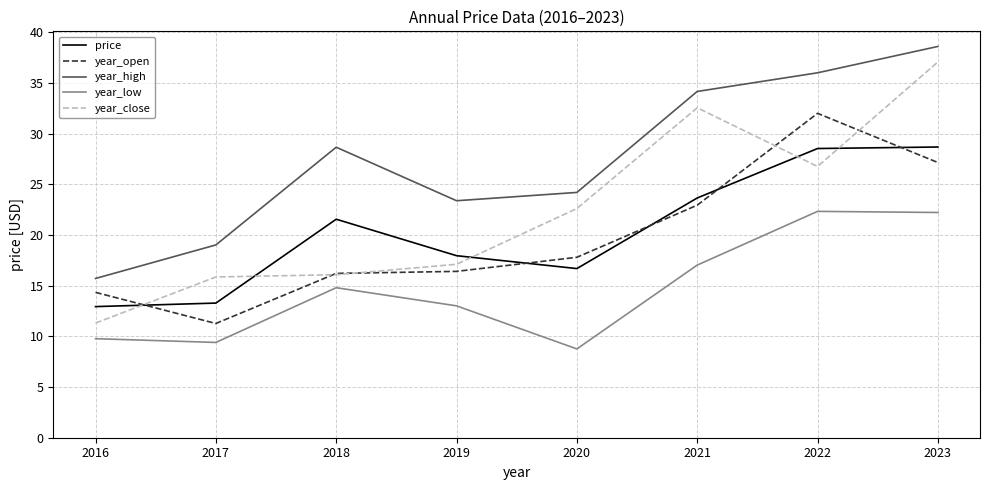

What is the sum of the year_high values at 2016 and 2019?

39.1